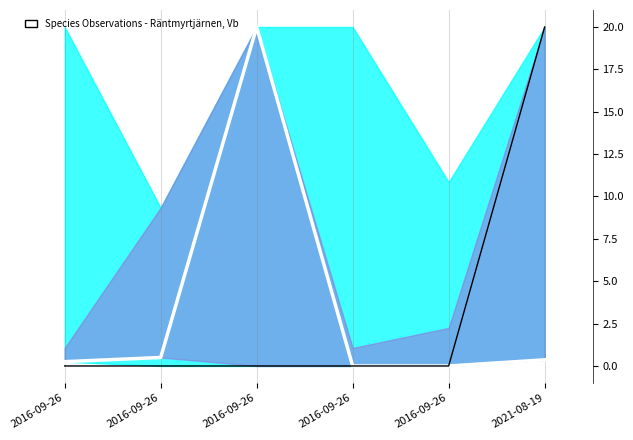

Where is the first local maximum for TaxonId (norm)?

2016-09-26